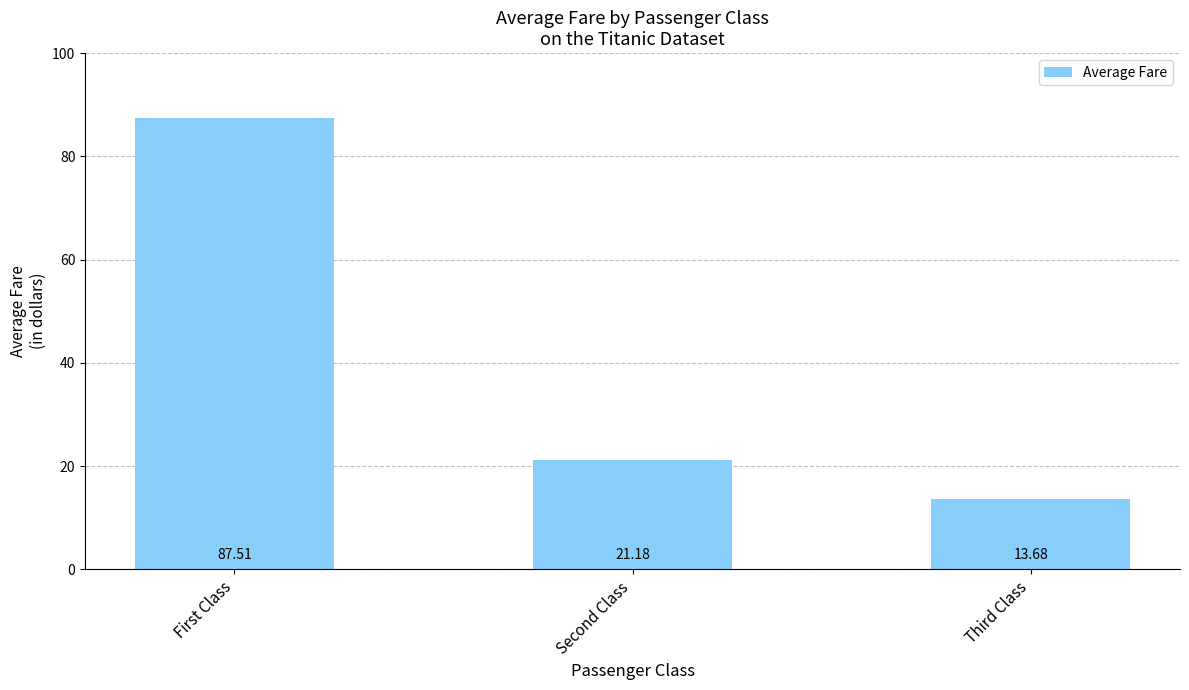

How many data points are less than 21?

1